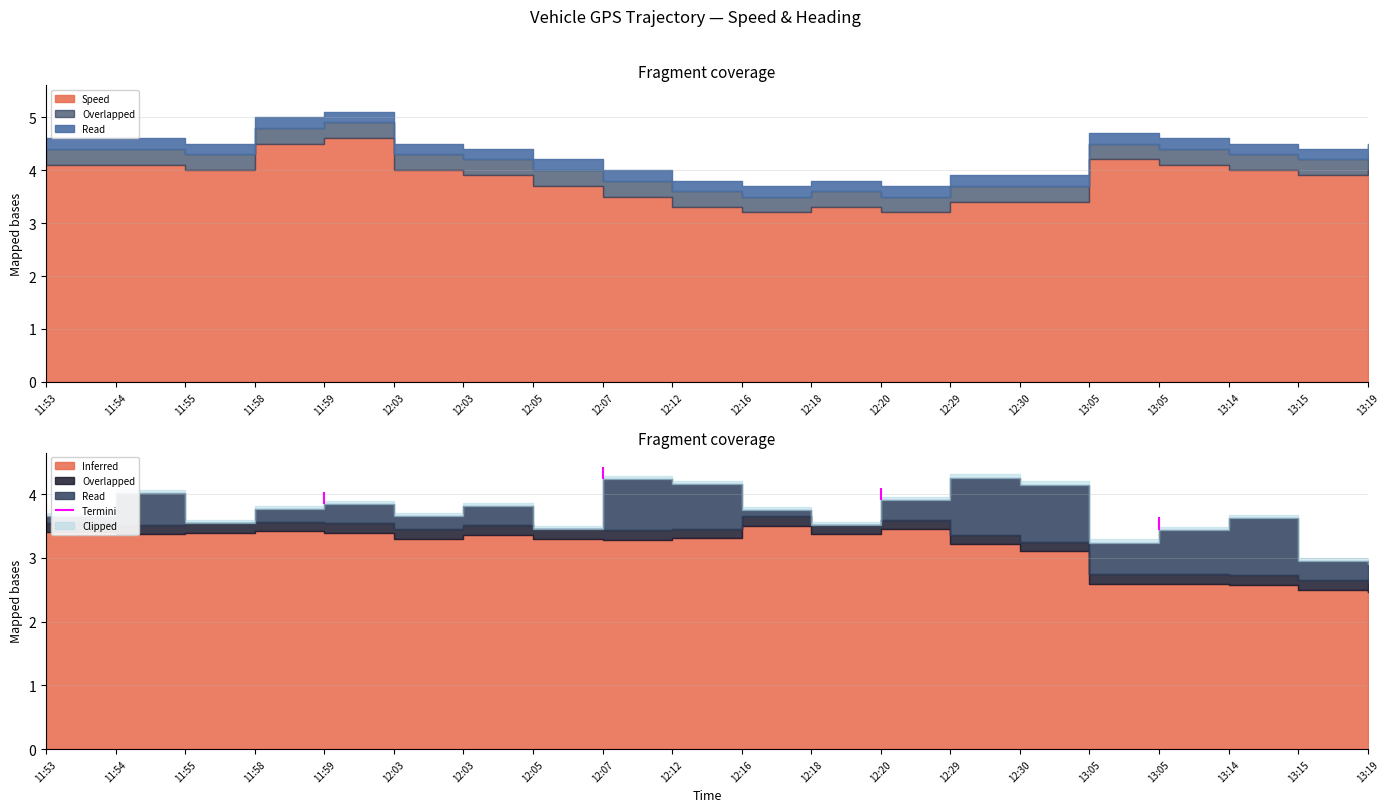

Between 11:58 and 12:30, which is larger?

11:58